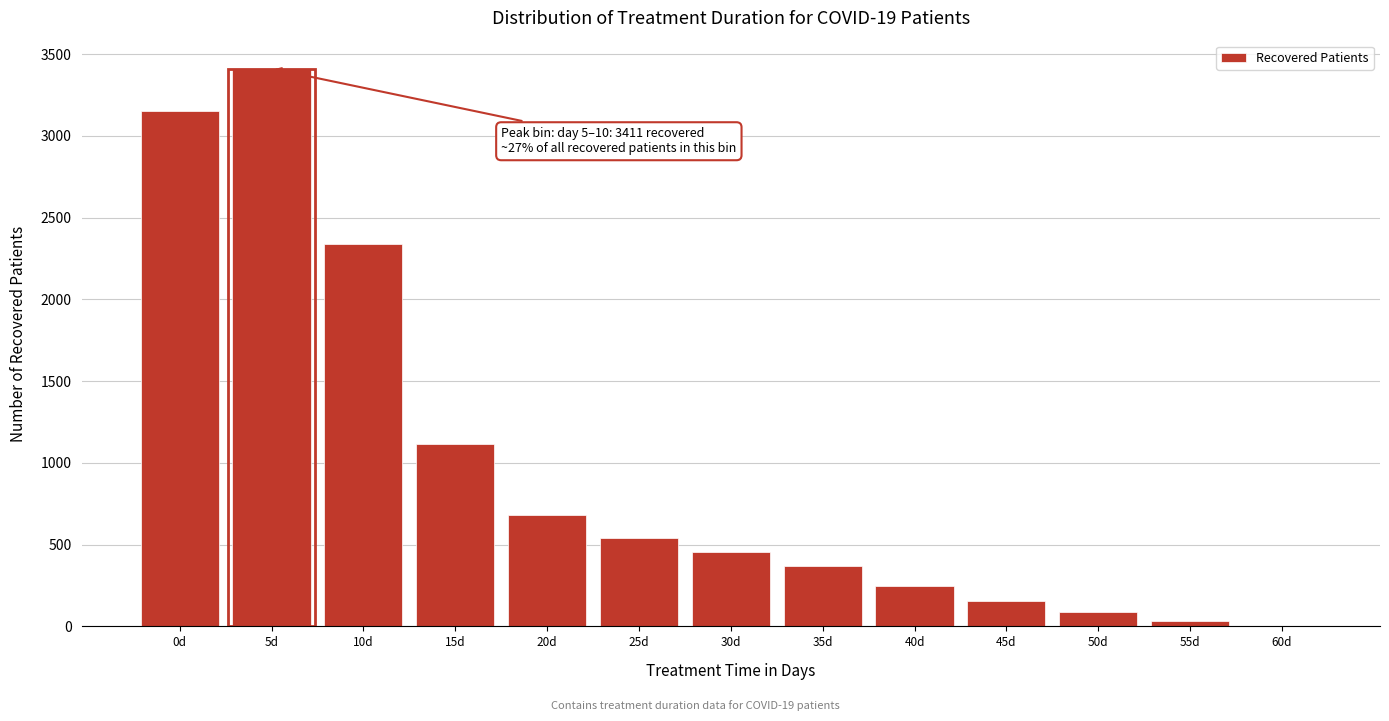

Reading left to right, extract all data points from this chart.

0d=3151	5d=3411	10d=2337	15d=1116	20d=680	25d=539	30d=457	35d=370	40d=250	45d=156	50d=87	55d=30	60d=1